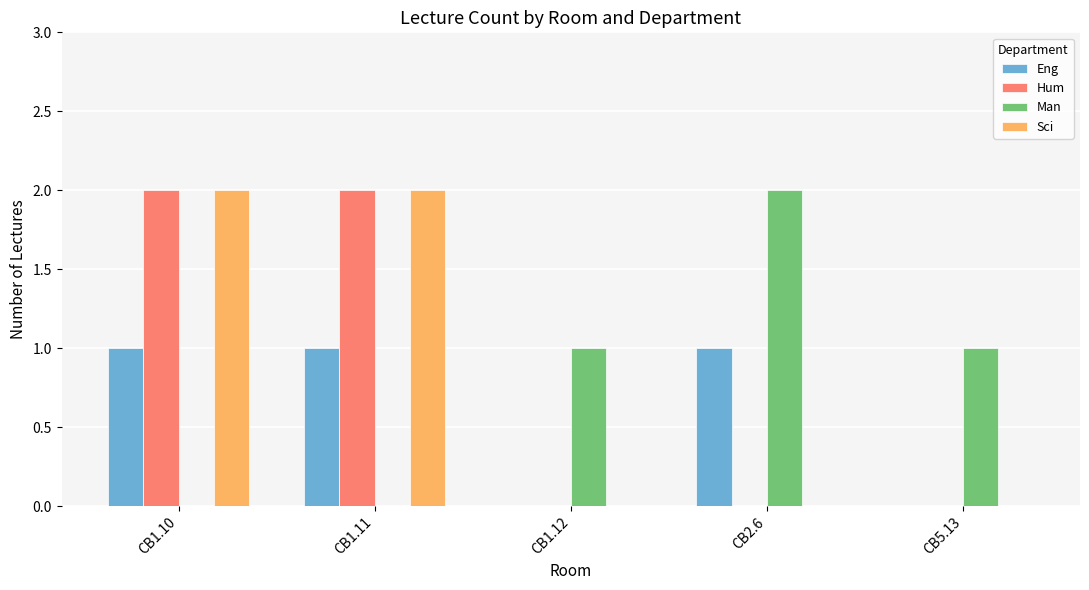

Is it true that Hum equals 1 at CB1.12?

False